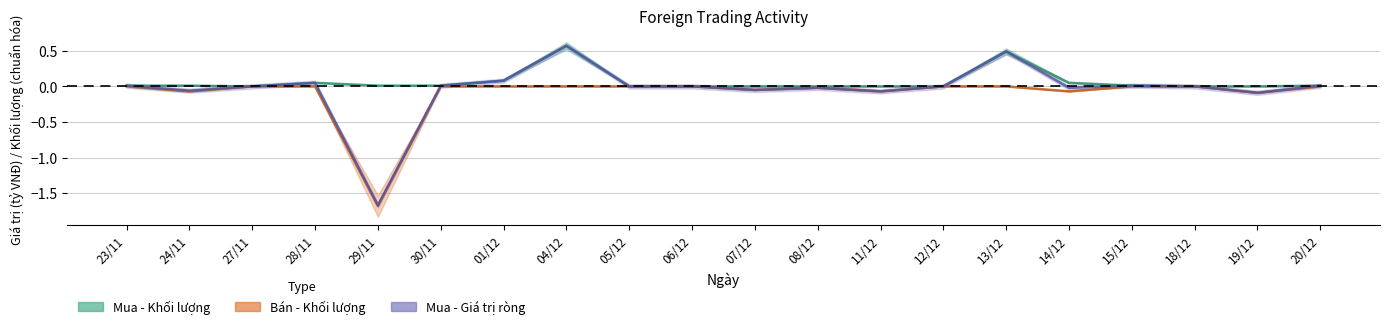

Rank the categories by Ban - Khoi luong value from highest to lowest.

23/11, 27/11, 28/11, 30/11, 01/12, 04/12, 05/12, 06/12, 12/12, 13/12, 15/12, 18/12, 20/12, 08/12, 07/12, 24/11, 11/12, 14/12, 19/12, 29/11